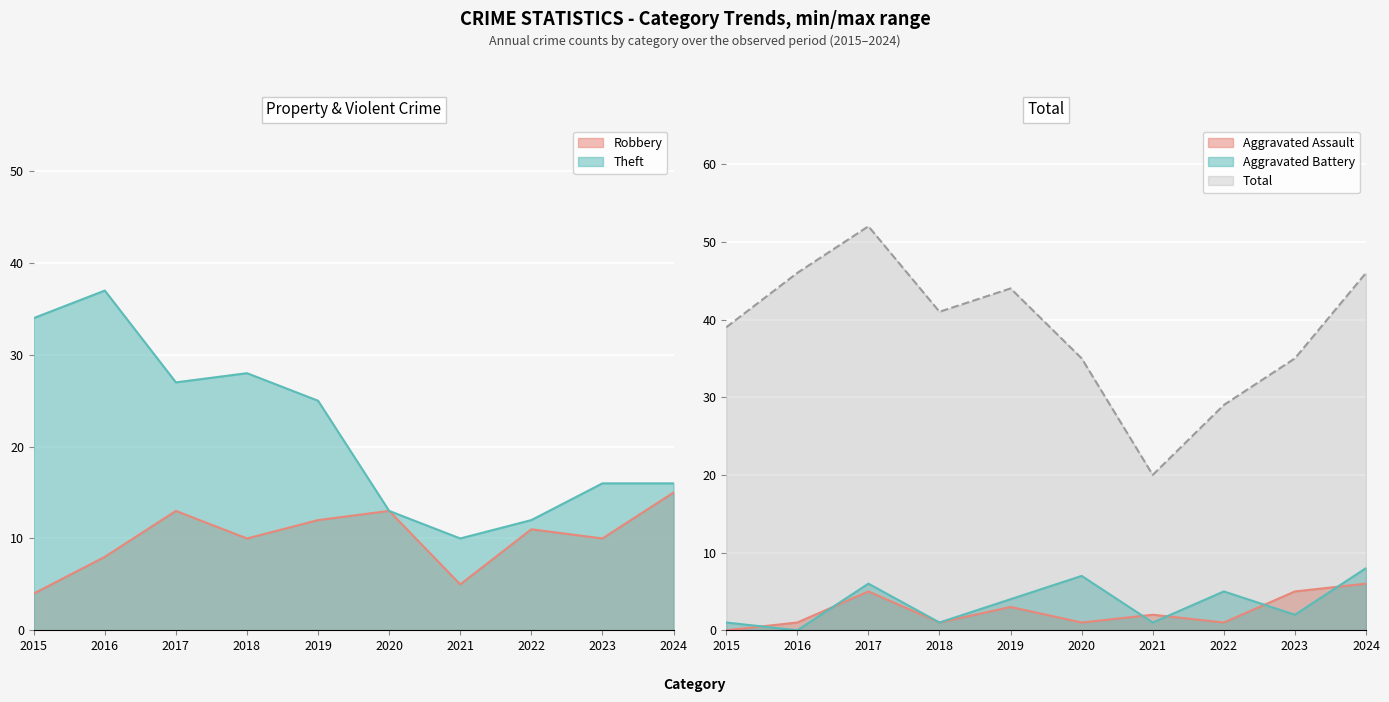

Is the value of Aggravated Battery at 2023 greater than the value of Total at 2020?

No